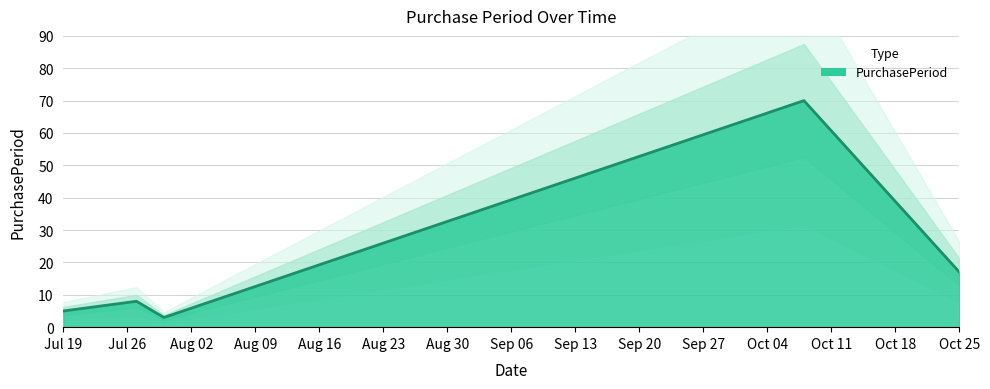

Reading right to left, what are all the values shown in this chart?

17	70	3	8	5